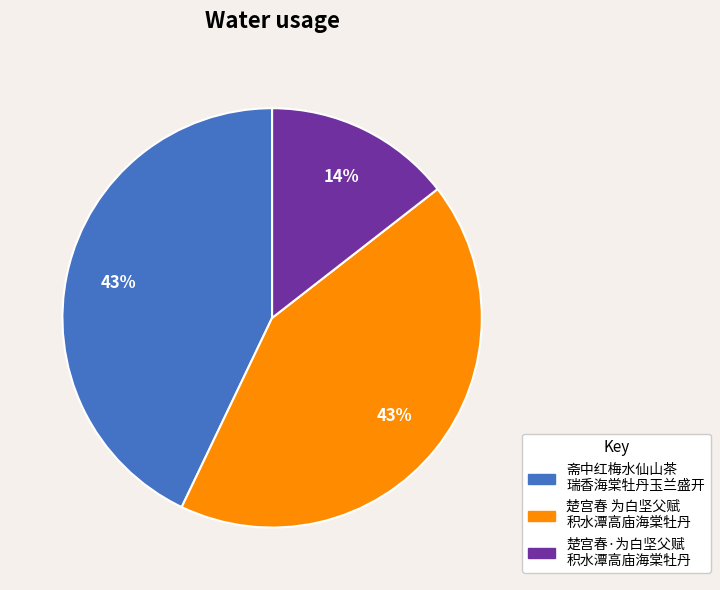

Does any single category account for the majority?

No